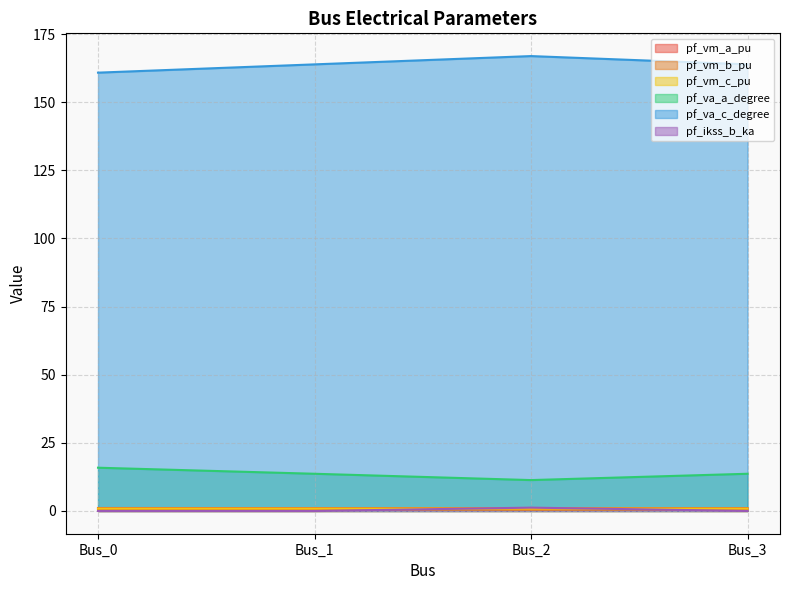

How many interior local valleys does the pf_vm_c_pu series have?

1